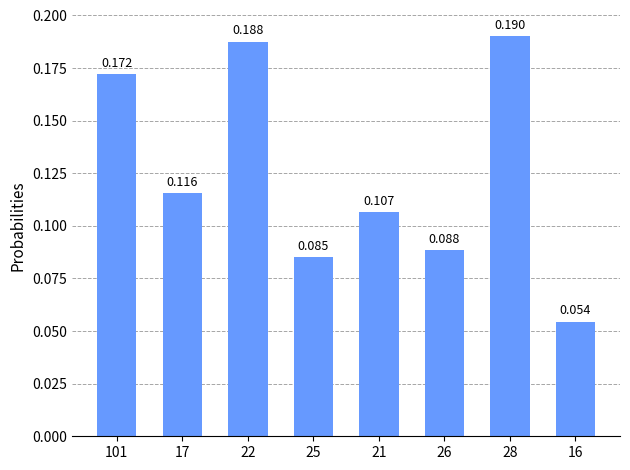

List the labels in order of value, largest first.

28, 22, 101, 17, 21, 26, 25, 16